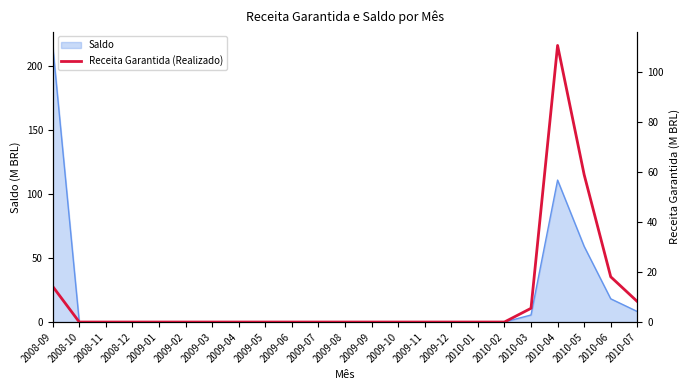

Rank the categories by value from highest to lowest.

2010-04, 2010-05, 2010-06, 2008-09, 2010-07, 2010-03, 2008-10, 2008-11, 2008-12, 2009-01, 2009-02, 2009-03, 2009-04, 2009-05, 2009-06, 2009-07, 2009-08, 2009-09, 2009-10, 2009-11, 2009-12, 2010-01, 2010-02